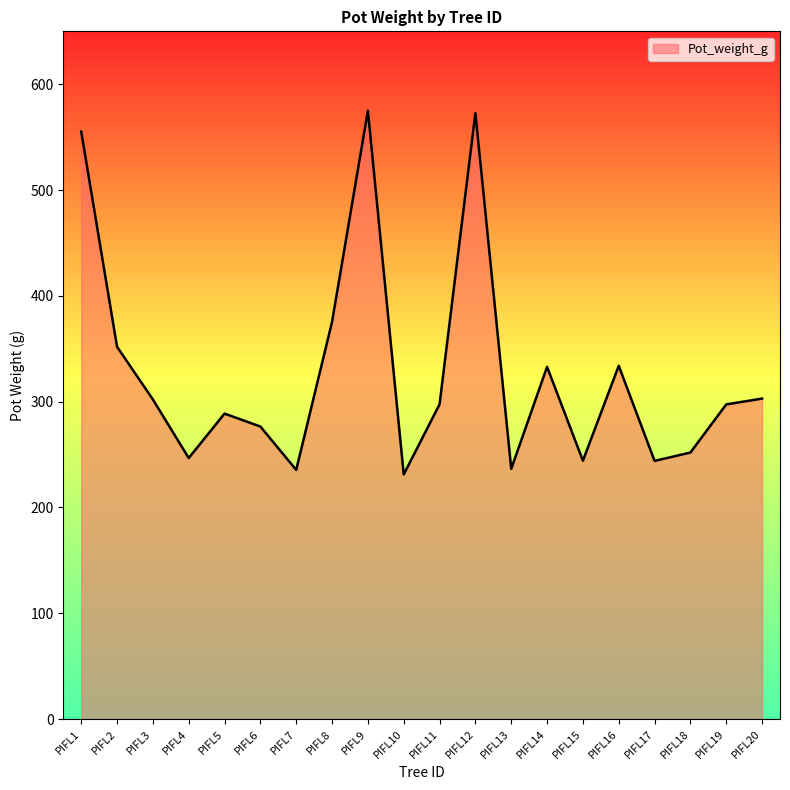

Where is the data nearest to the value 403?

PIFL8